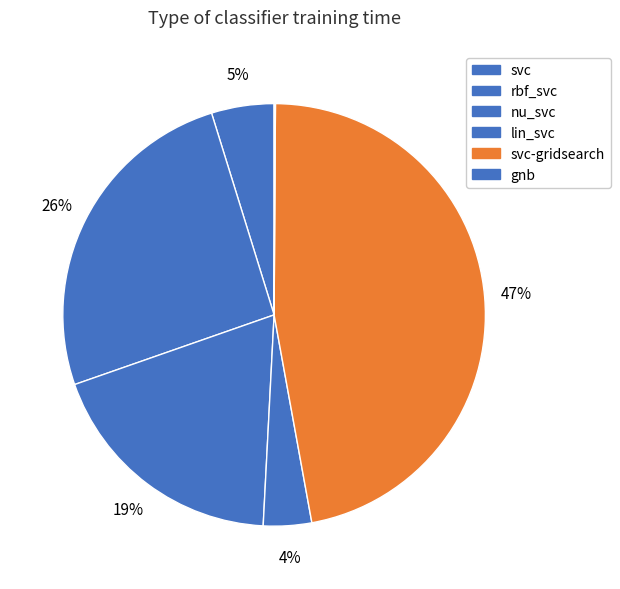

What percentage is the rbf_svc slice, to the nearest percent?

26%